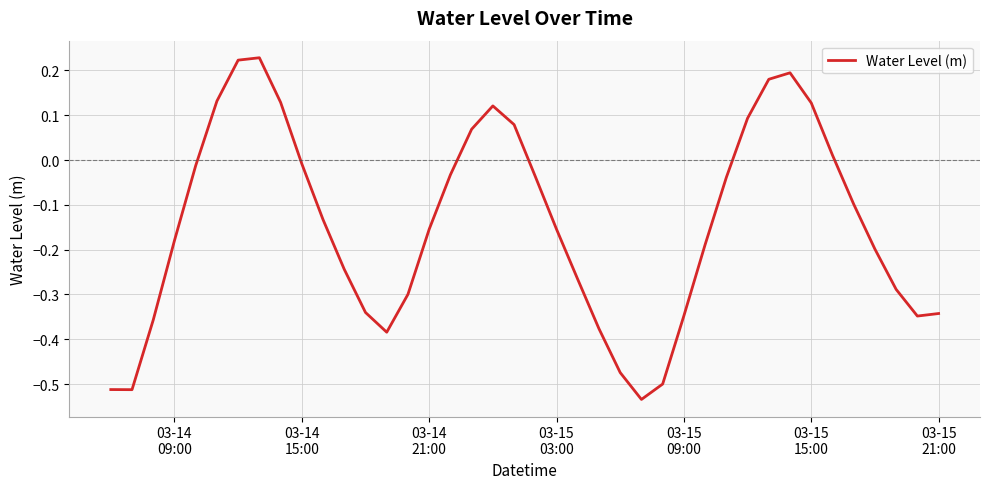

How many interior local peaks (higher than both neighbors) does the data have?

3